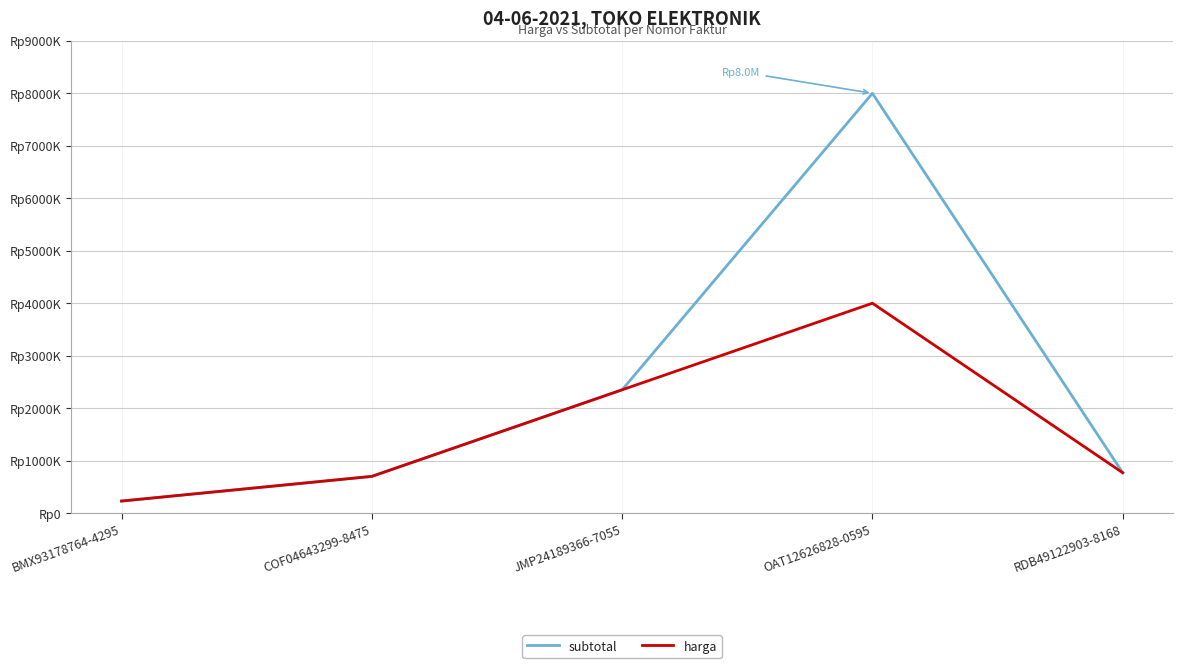

Reading right to left, extract all data points from this chart.

subtotal: RDB49122903-8168=770000	OAT12626828-0595=8000000	JMP24189366-7055=2350000	COF04643299-8475=700000	BMX93178764-4295=230000
harga: RDB49122903-8168=770000	OAT12626828-0595=4000000	JMP24189366-7055=2350000	COF04643299-8475=700000	BMX93178764-4295=230000